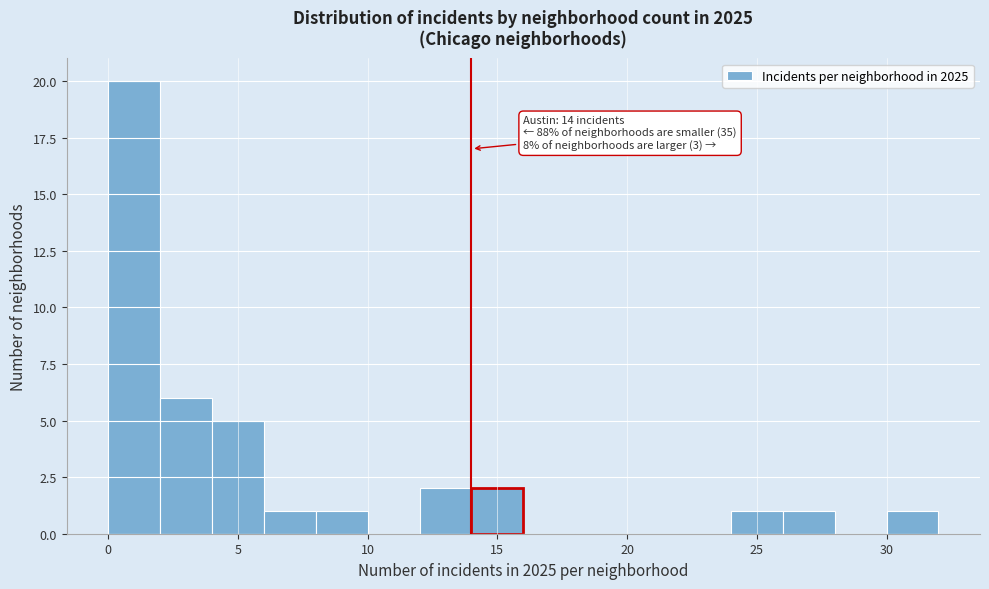

Which range on the x-axis has the tallest bar?

0 to 2